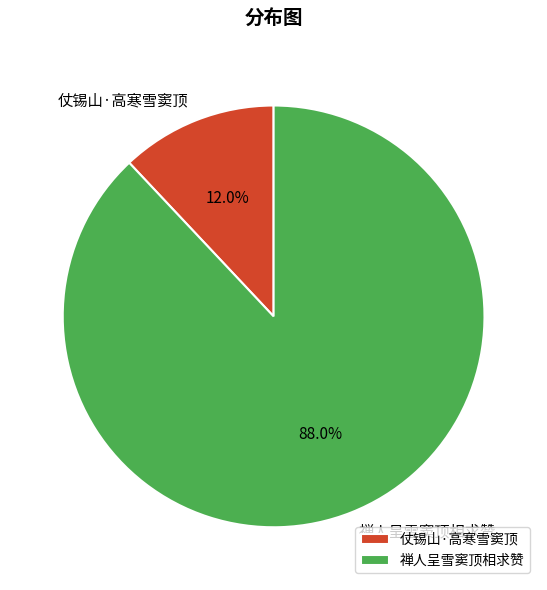

What is the ratio of the value at 禅人呈雪窦顶相求赞 to the value at 仗锡山·高寒雪窦顶?

7.3